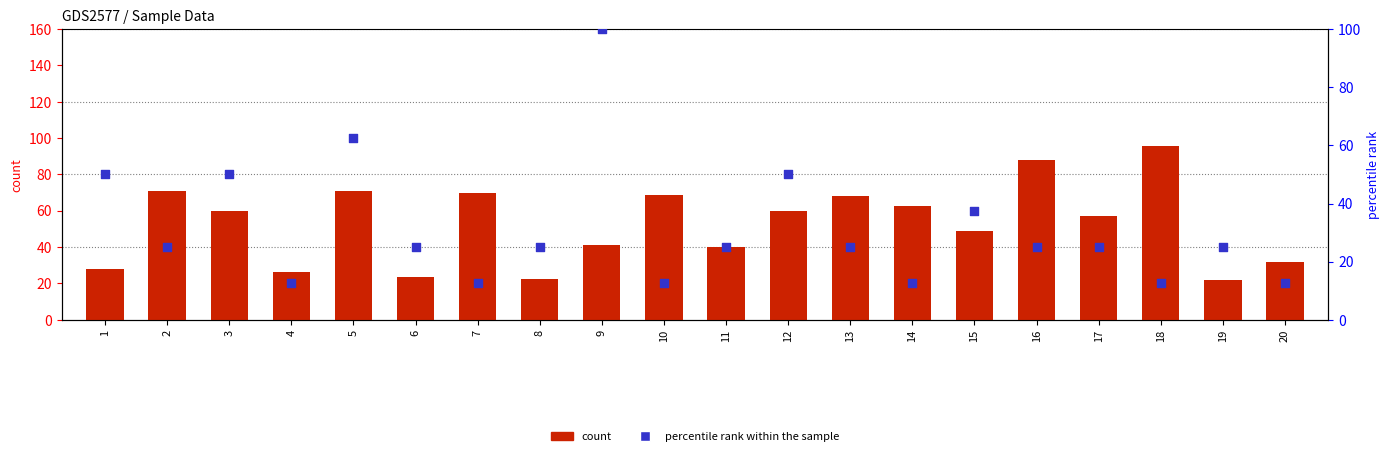

What are all the series names shown in the legend?

count, percentile rank within the sample